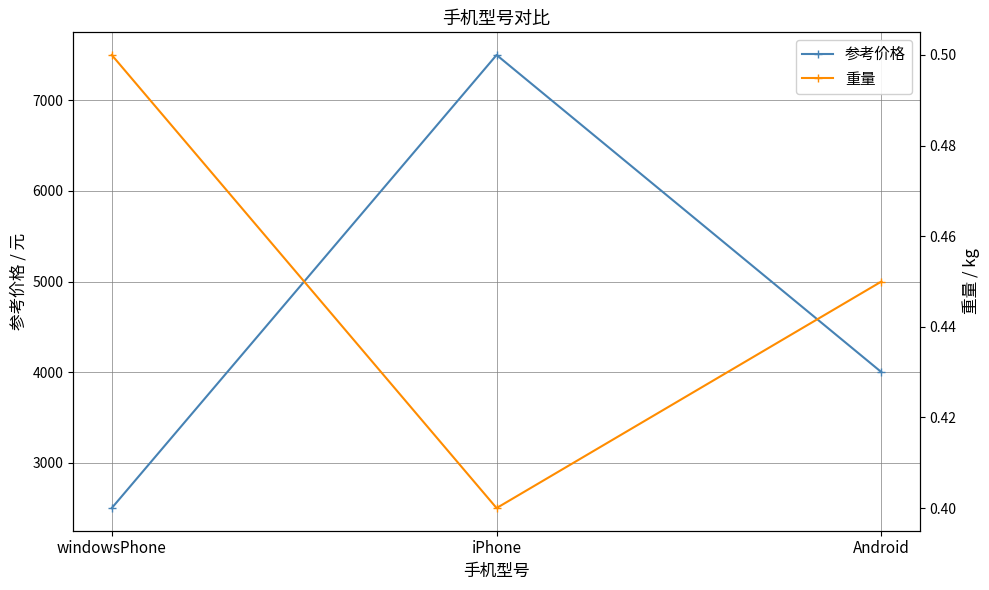

What is the sum of the 重量 values at windowsPhone and iPhone?

0.9